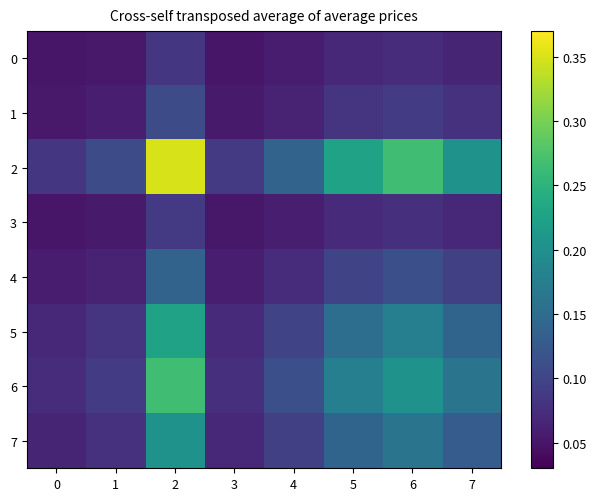

Reading left to right, list all the values displayed in this chart.

0: 0=0.1	1=0.1	2=0.1	3=0.1	4=0.1	5=0.1	6=0.1	7=0.1
1: 0=0.1	1=0.1	2=0.1	3=0.1	4=0.1	5=0.1	6=0.1	7=0.1
2: 0=0.1	1=0.1	2=0.3	3=0.1	4=0.1	5=0.2	6=0.3	7=0.2
3: 0=0.1	1=0.1	2=0.1	3=0.1	4=0.1	5=0.1	6=0.1	7=0.1
4: 0=0.1	1=0.1	2=0.1	3=0.1	4=0.1	5=0.1	6=0.1	7=0.1
5: 0=0.1	1=0.1	2=0.2	3=0.1	4=0.1	5=0.2	6=0.2	7=0.1
6: 0=0.1	1=0.1	2=0.3	3=0.1	4=0.1	5=0.2	6=0.2	7=0.2
7: 0=0.1	1=0.1	2=0.2	3=0.1	4=0.1	5=0.1	6=0.2	7=0.1